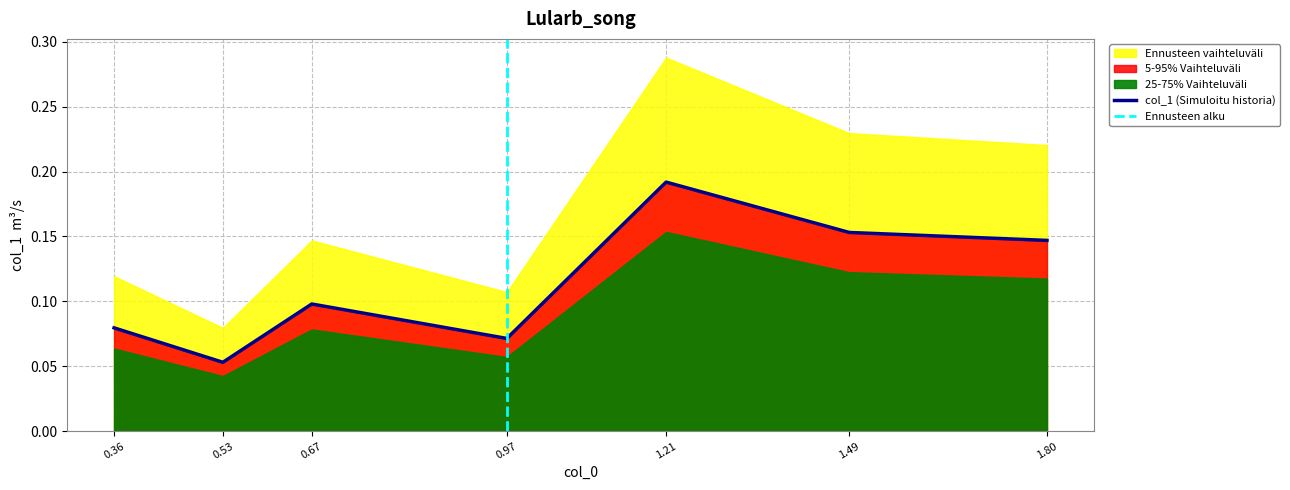

How many values are between 0 and 1?

7